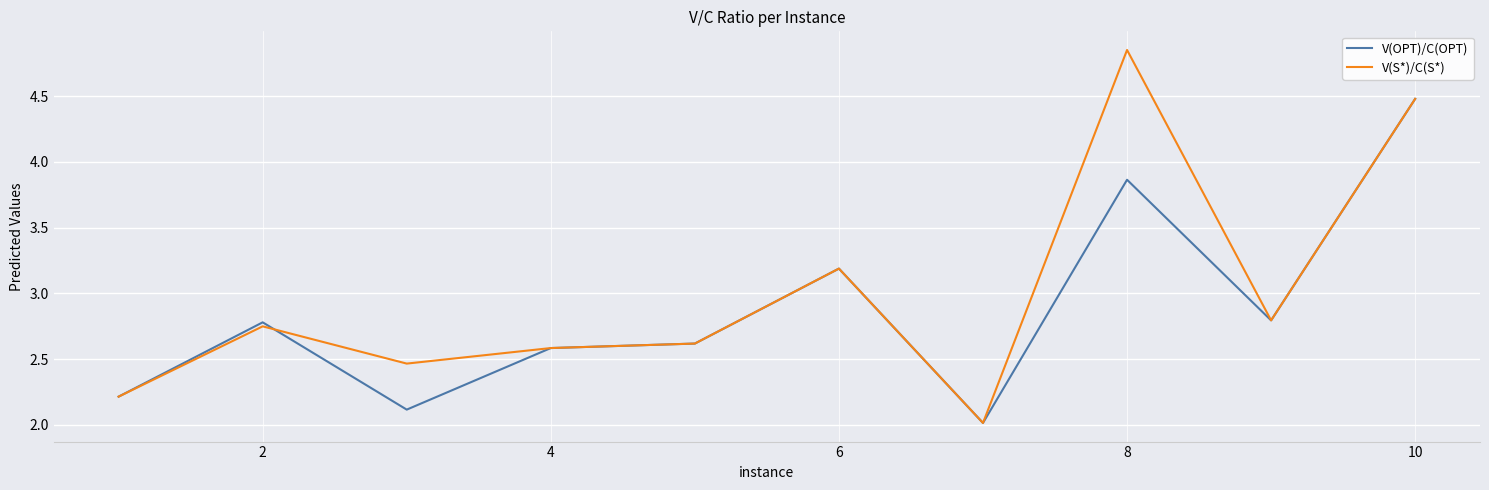

List the series in order of their overall mean, lowest first.

V(OPT)/C(OPT), V(S*)/C(S*)